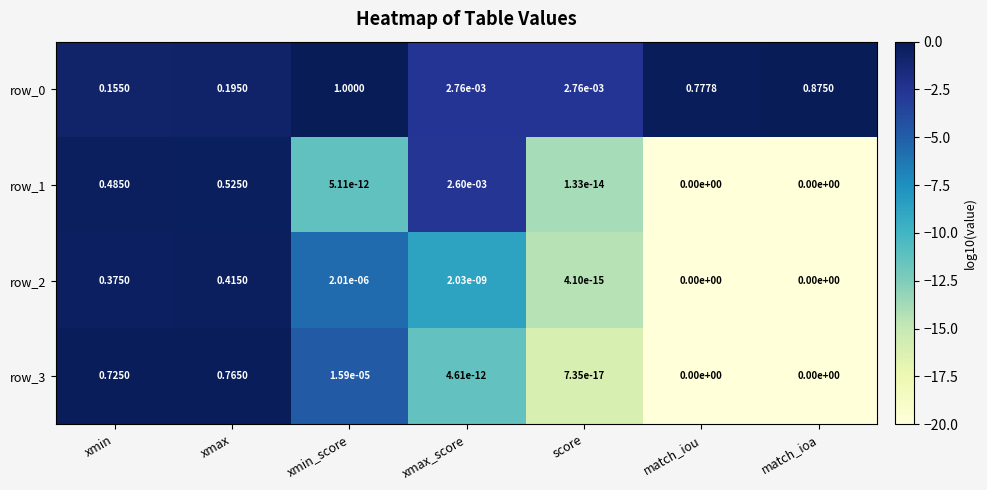

Is the value of row_1 at match_ioa greater than the value of row_0 at xmin?

No